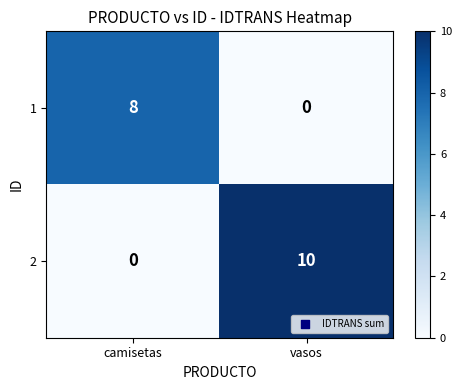

At which category is the sum across all series the highest?

vasos